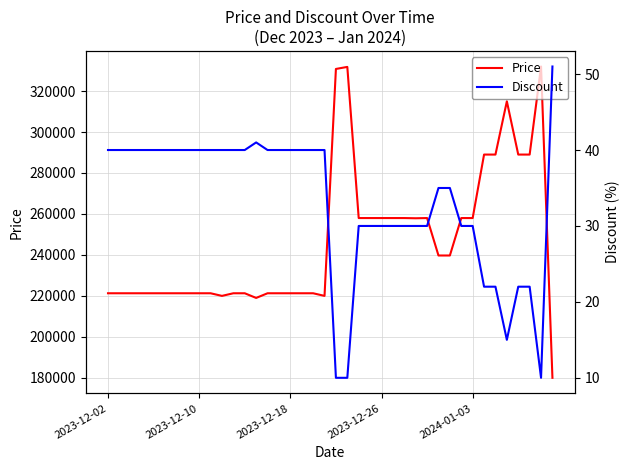

True or false: Discount and Price intersect in this chart.

False